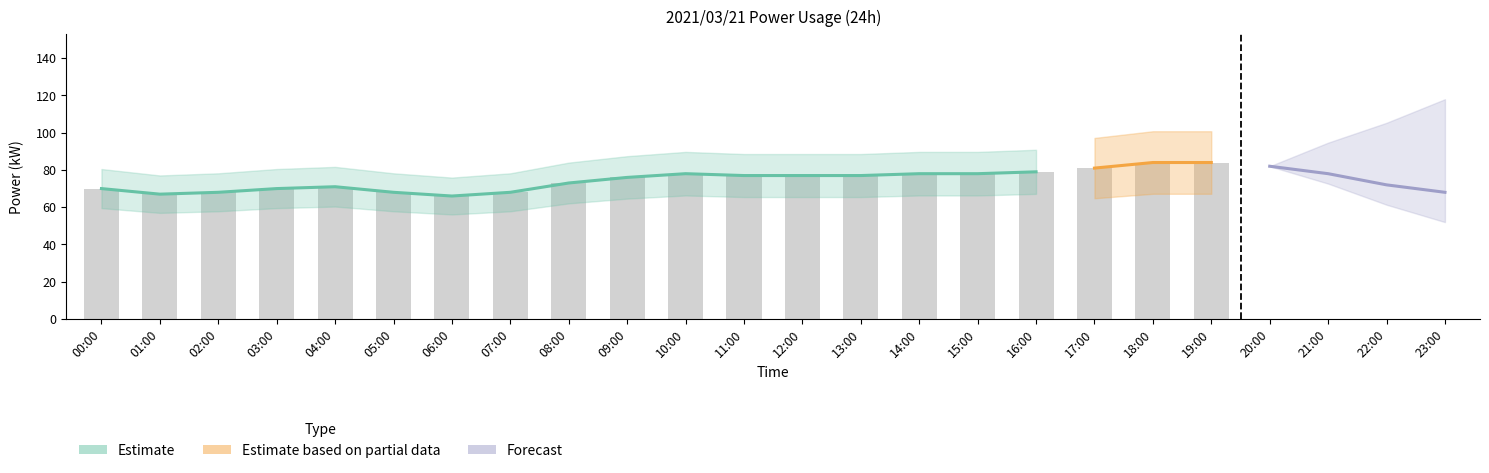

The value of Actual (kW) at 18:00 is 138. True or false?

False